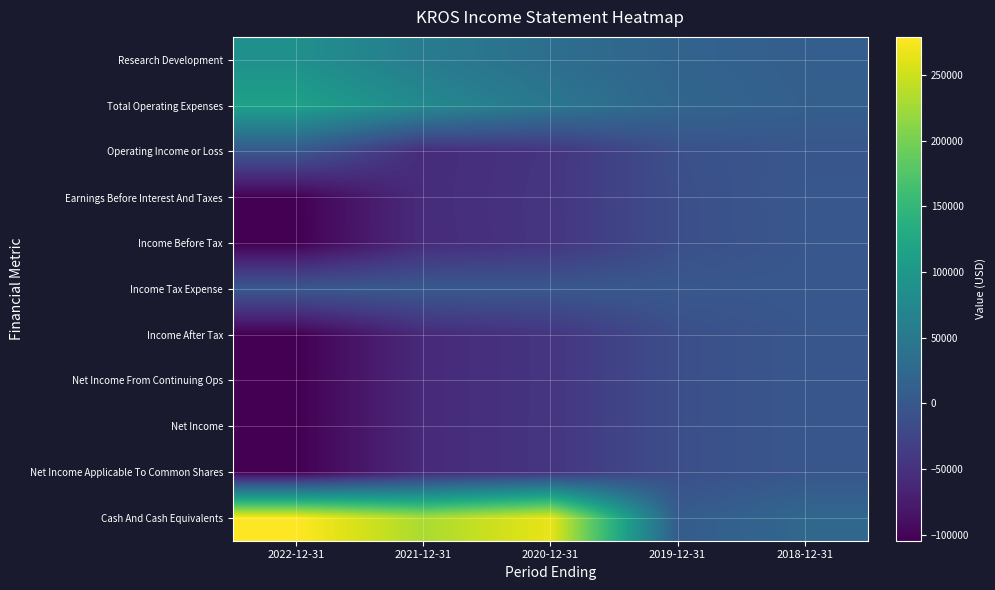

Rank the series at 2018-12-31 from lowest to highest value.

Operating Income or Loss, Income After Tax, Net Income From Continuing Ops, Net Income, Net Income Applicable To Common Shares, Income Before Tax, Earnings Before Interest And Taxes, Income Tax Expense, Research Development, Total Operating Expenses, Cash And Cash Equivalents